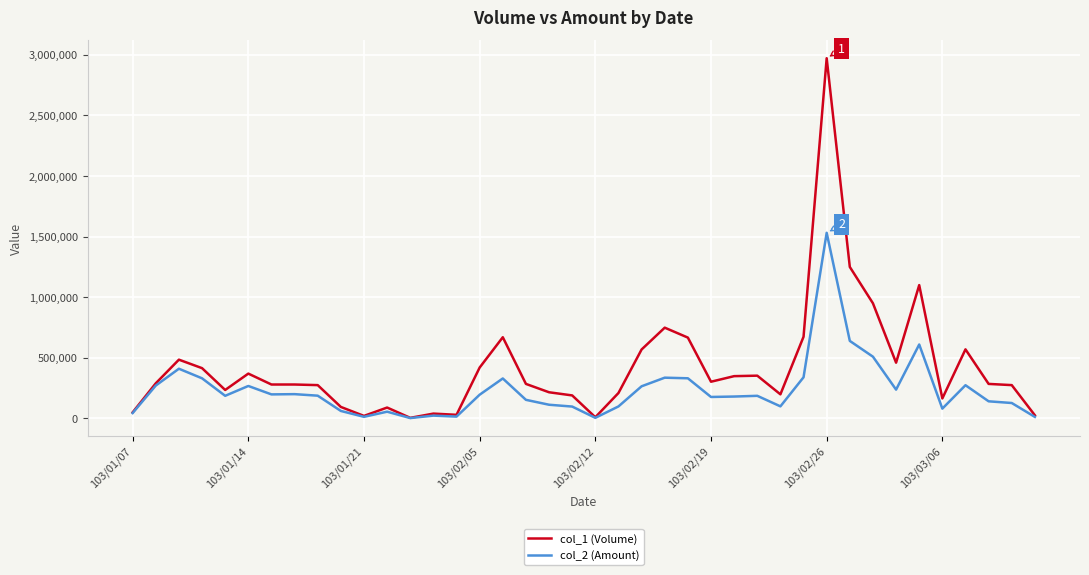

Which series has the widest spread of values?

col_1 (Volume)